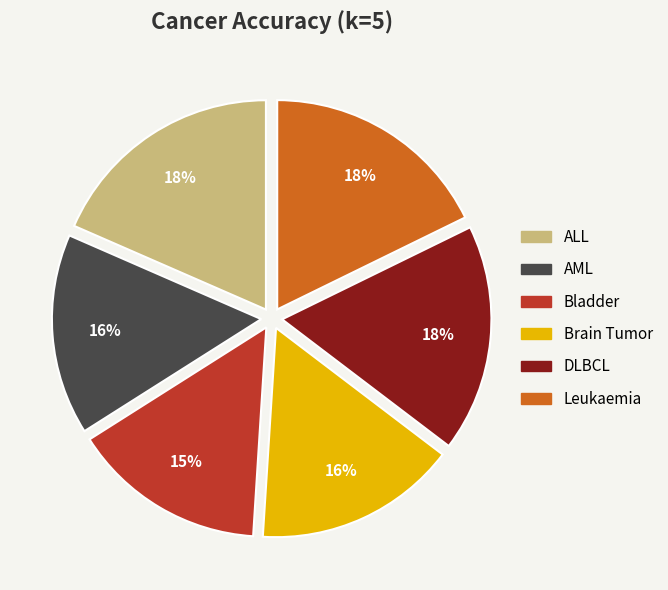

Count the number of slices in the pie.

6